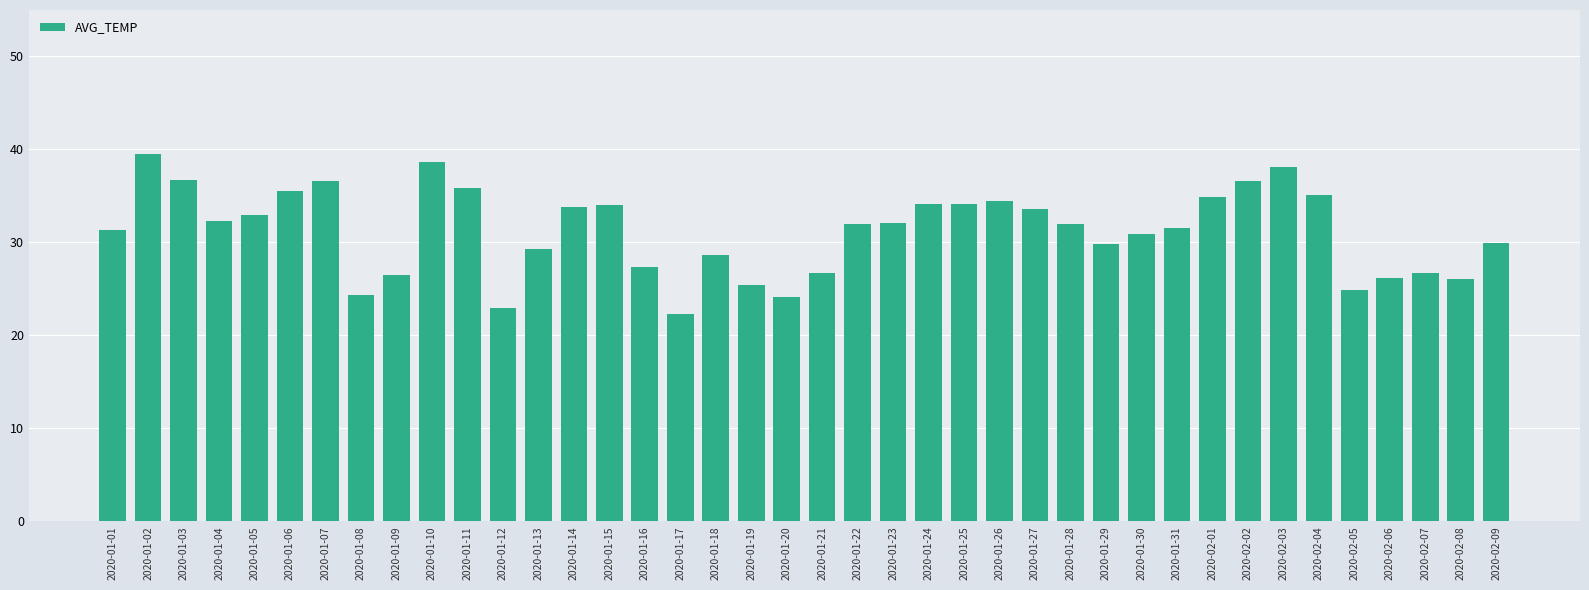

Between 2020-02-07 and 2020-01-03, which is larger?

2020-01-03